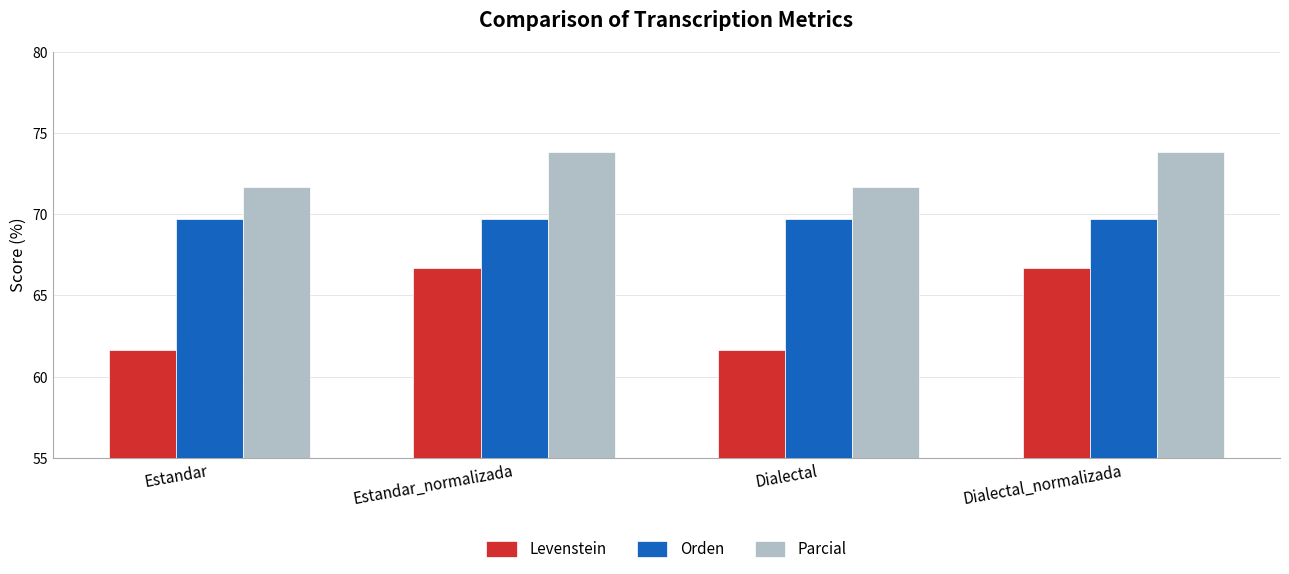

What is the label of the 4th bar from the right?

Estandar